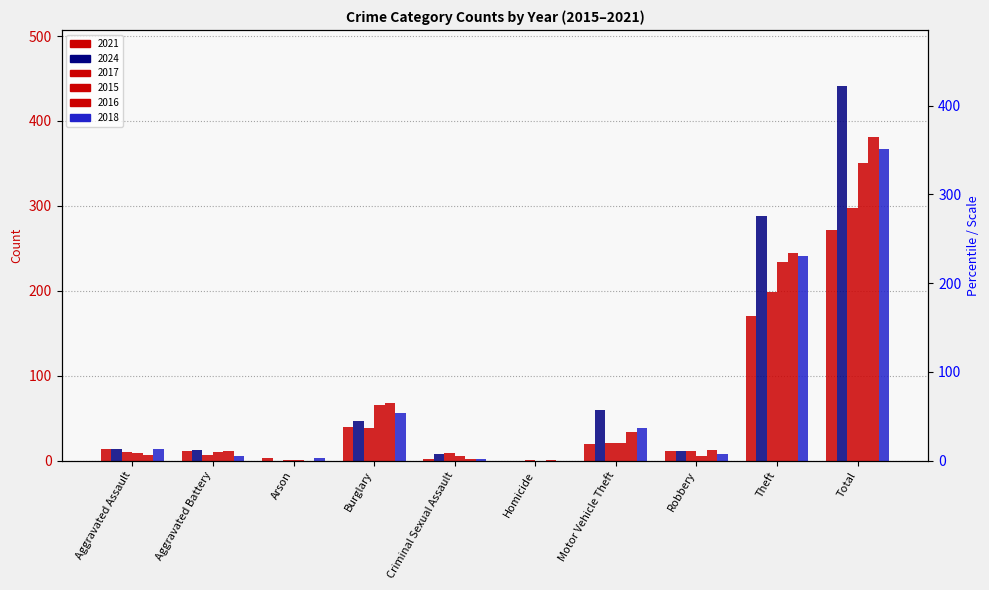

Where is 2021 nearest to the value 136?

Theft